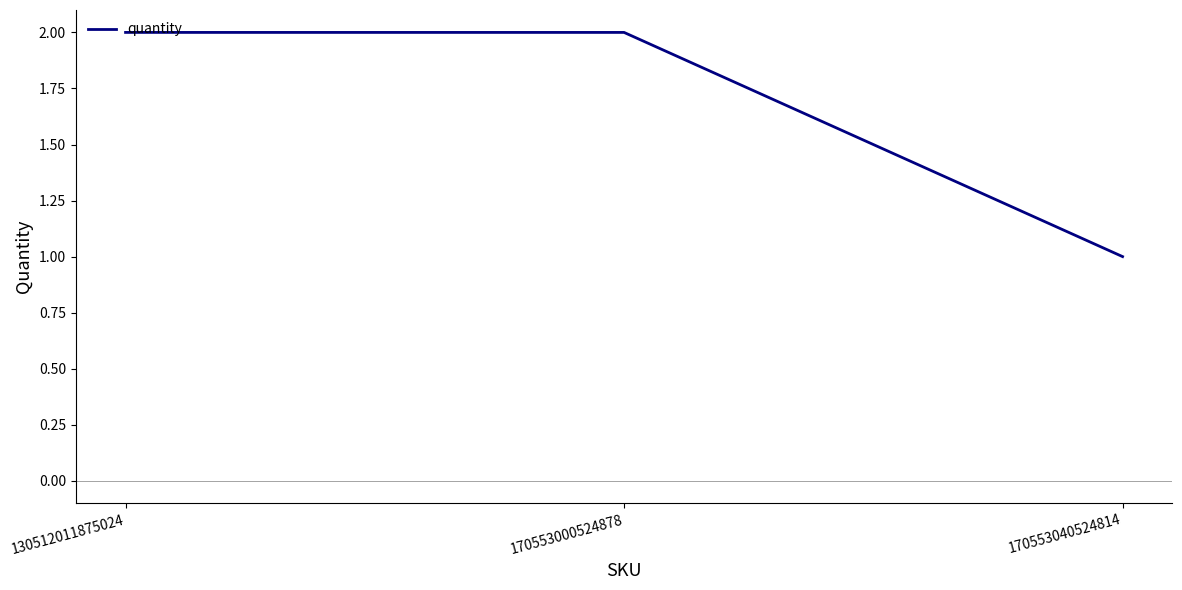

Reading left to right, what are all the values shown in this chart?

130512011875024=2	170553000524878=2	170553040524814=1